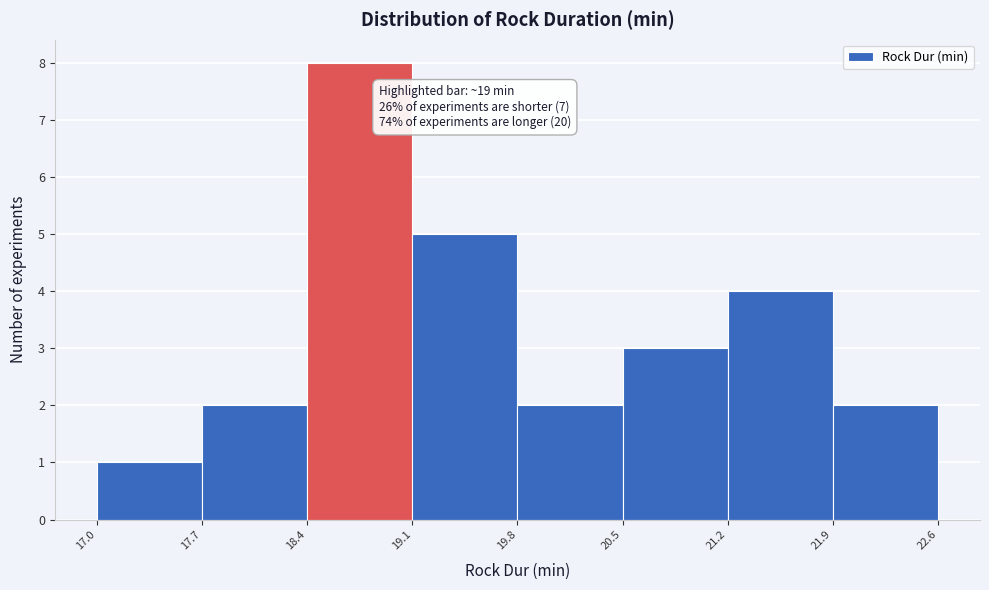

Which range on the x-axis has the tallest bar?

18.4 to 19.1